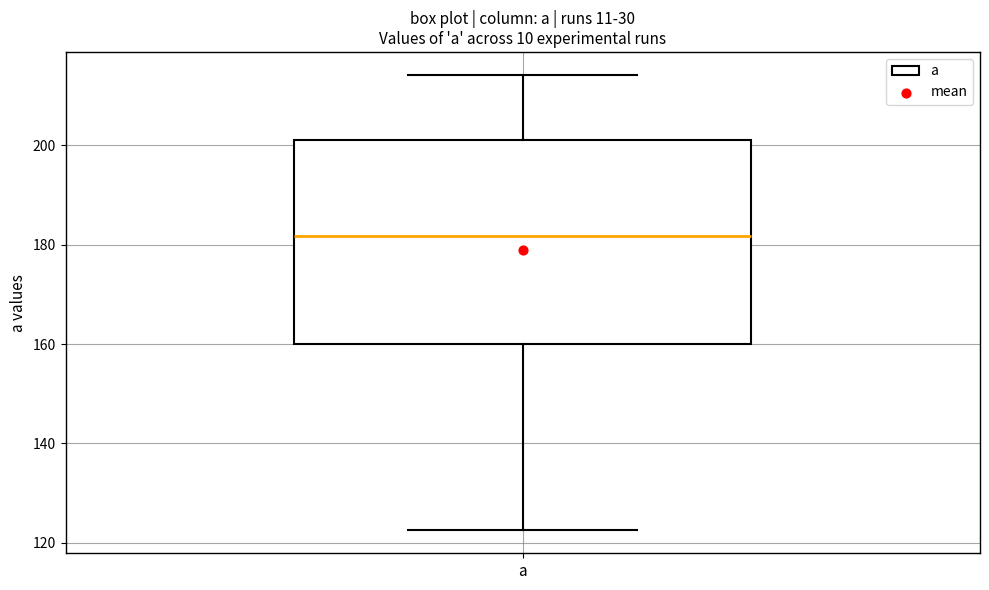

Transcribe this box plot: give where the median line is, the range the box spans, and where the two whiskers end, as read against the y-axis. The values are not printed on the chart, so give them approximately, as read against the axis.

median 182, box 160 to 200, whiskers 122 to 214